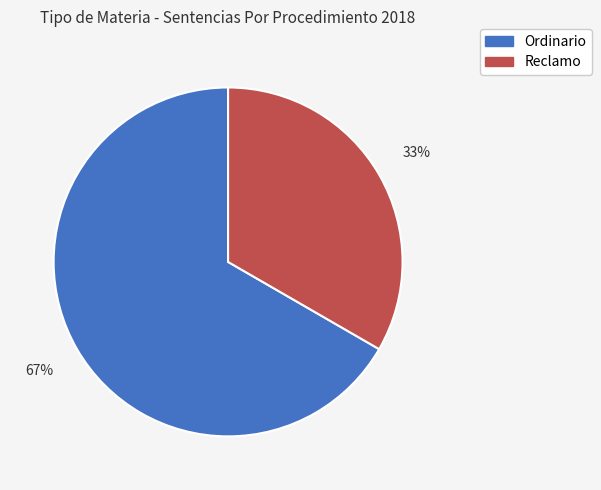

Which has a higher value, Ordinario or Reclamo?

Ordinario